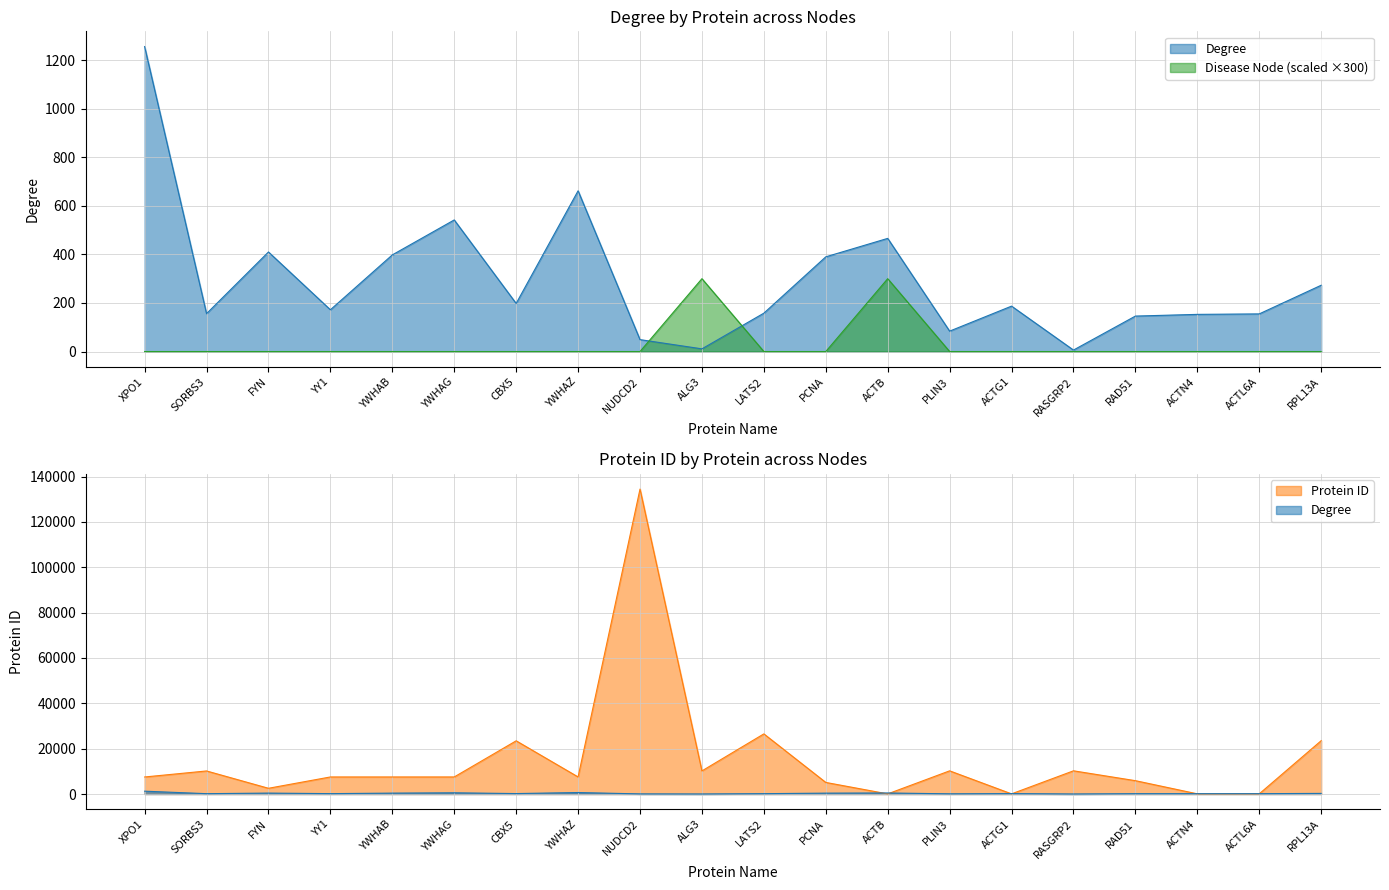

Is it true that Degree equals 134 at YWHAB?

False